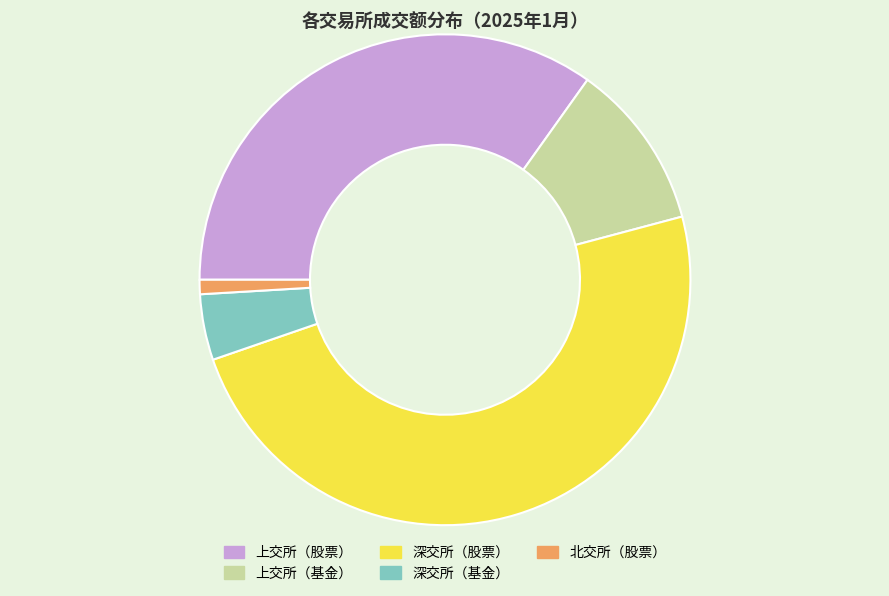

Is the sum of 深交所（基金） and 北交所（股票） greater than half?

No